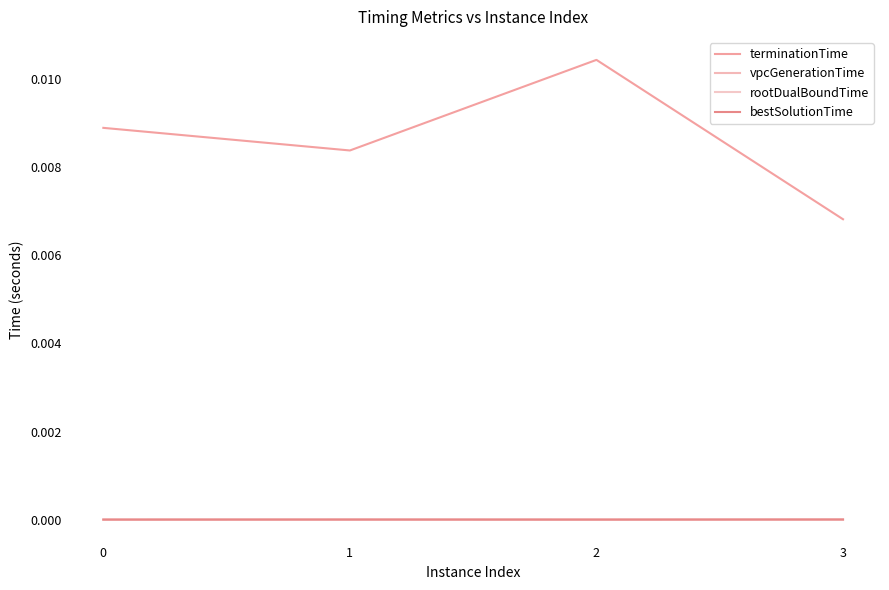

Is the value of vpcGenerationTime at 0 greater than the value of bestSolutionTime at 1?

No